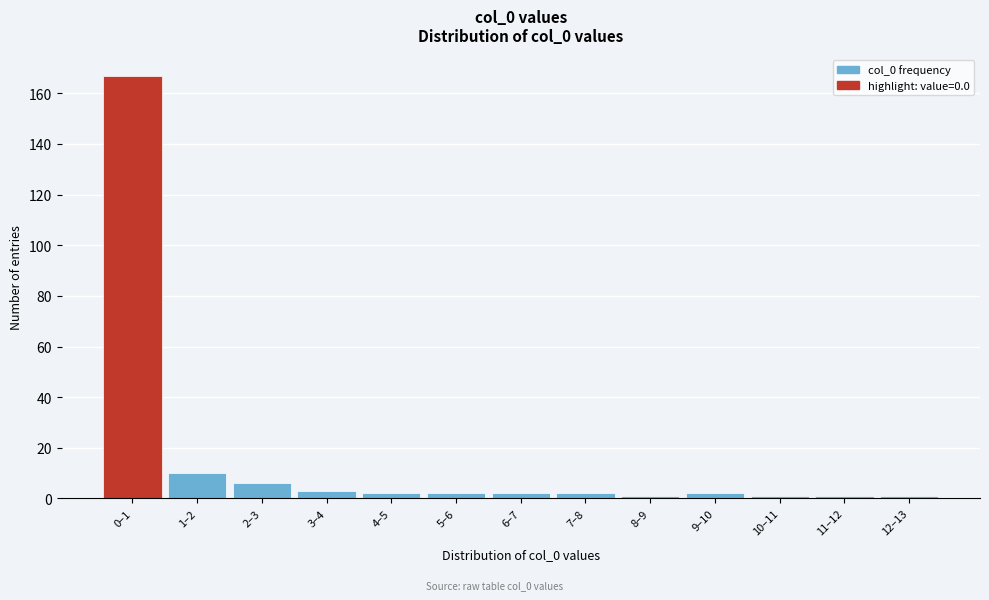

Reading right to left, transcribe all the data shown in this chart.

12–13=1	11–12=1	10–11=1	9–10=2	8–9=1	7–8=2	6–7=2	5–6=2	4–5=2	3–4=3	2–3=6	1–2=10	0–1=167